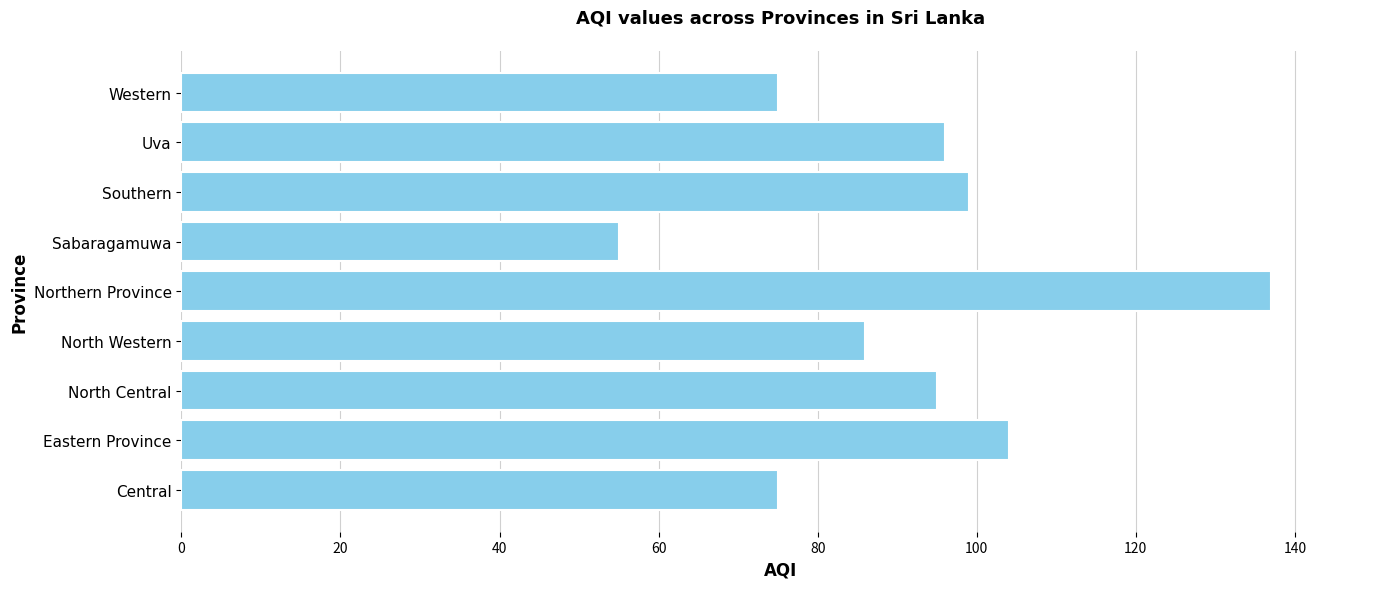

What is the change in value from Sabaragamuwa to Western?

+20